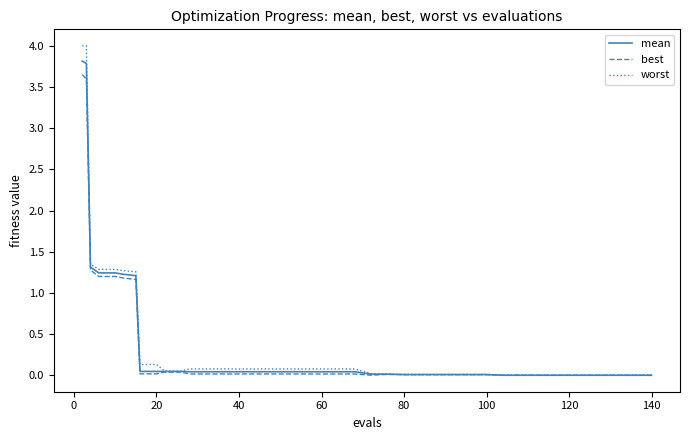

What is the greatest value displayed?

4.0